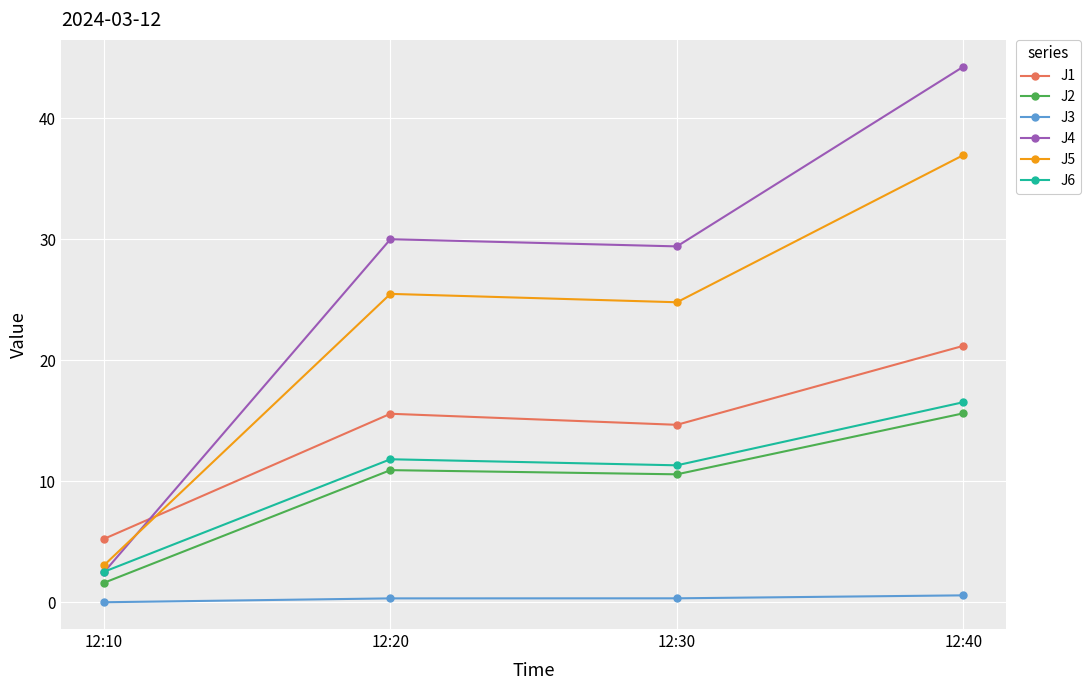

True or false: J3 has more than 1 interior local peaks.

False